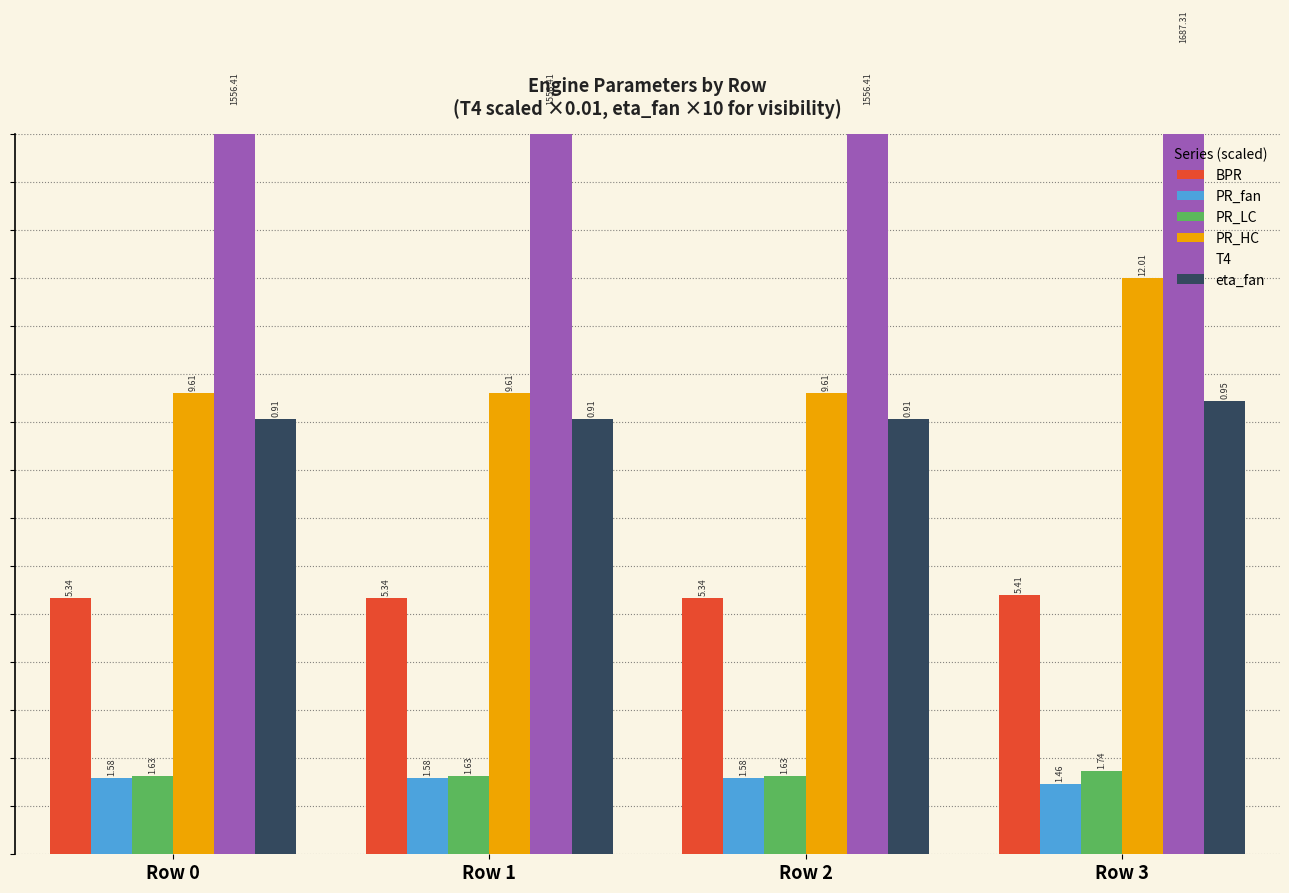

At how many categories does at least one series exceed 13?

4